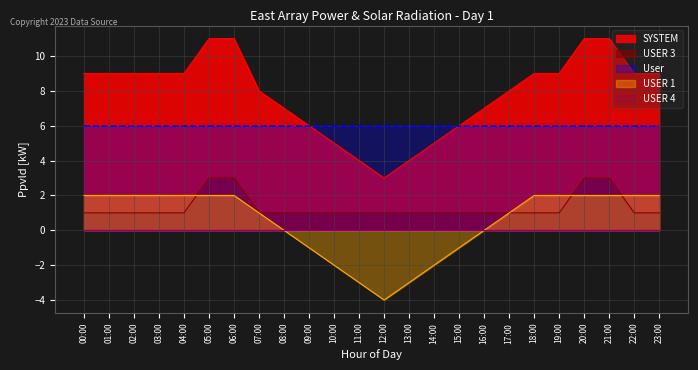

Does the chart have visible grid lines?

Yes